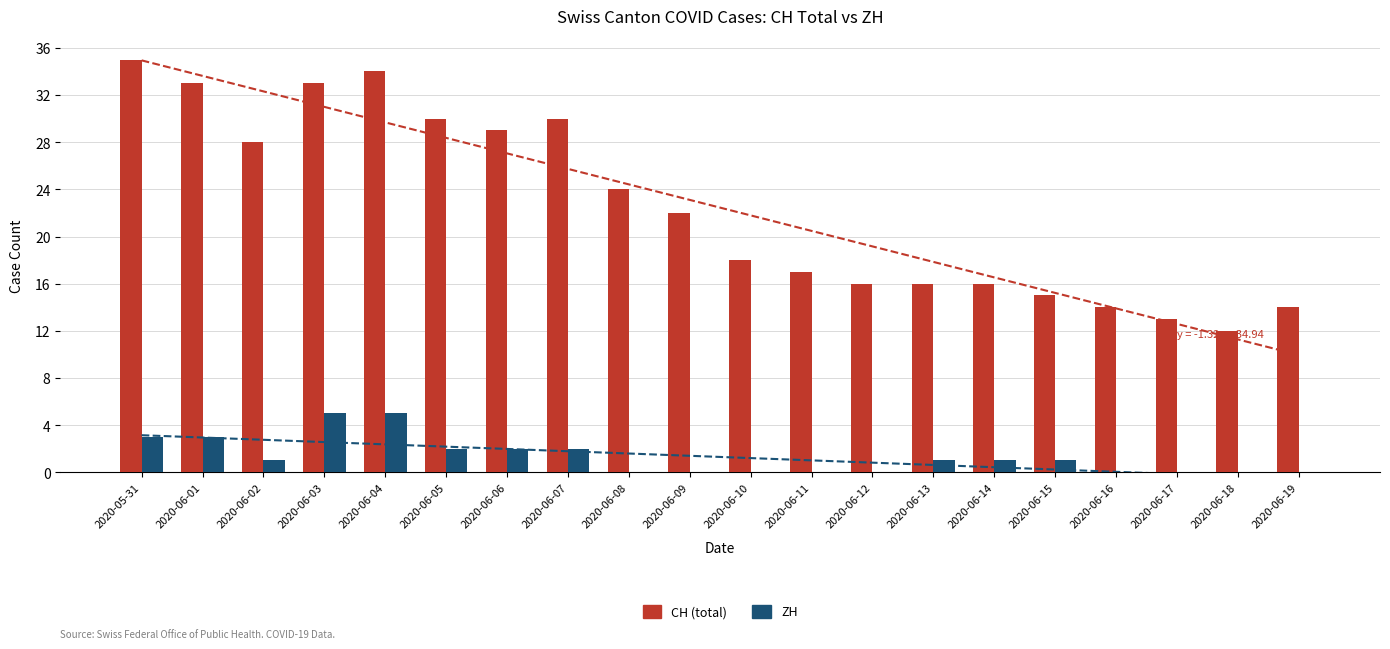

How many groups of bars are there?

20